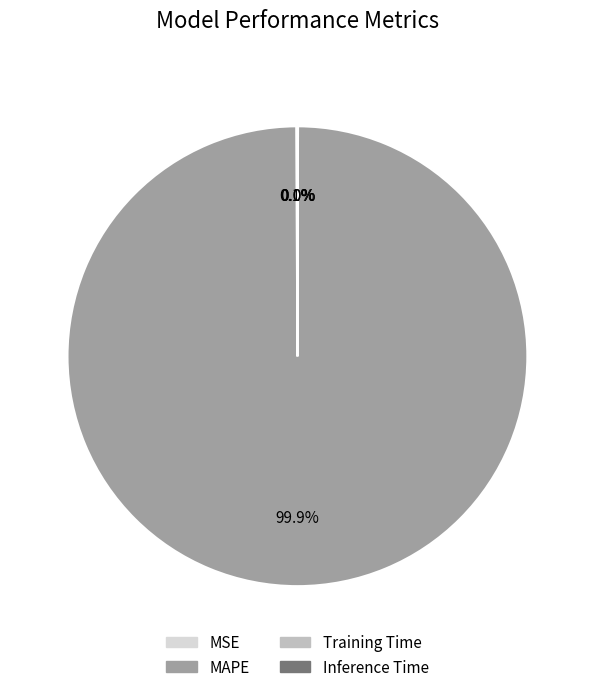

What is the majority slice?

MAPE